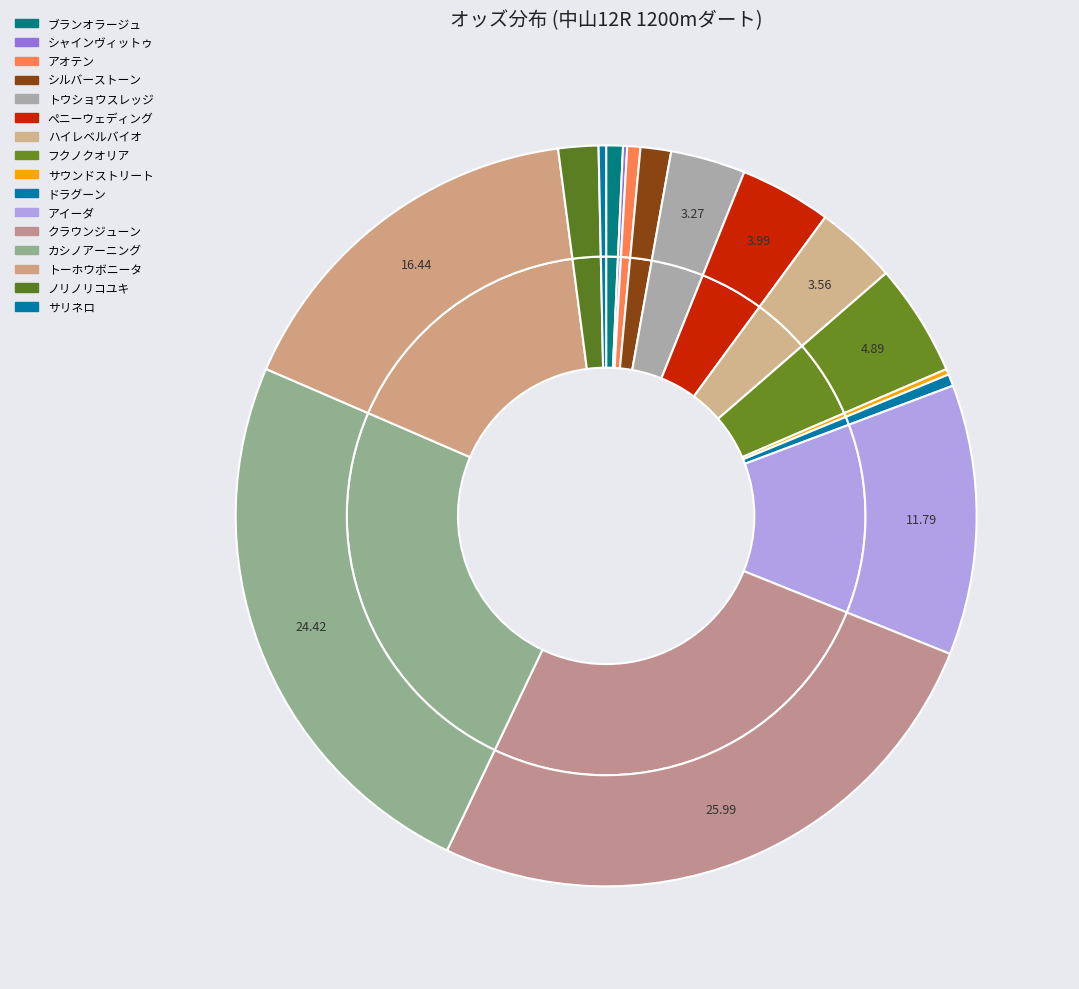

Rank the categories by value from highest to lowest.

3 差(クラウンジューン), 4 追(カシノアーニング), 4 追(トーホウボニータ), 3 差(アイーダ), 4 追(フクノクオリア), 3 差(ペニーウェディング), 1 逃(ハイレベルバイオ), 3 差(トウショウスレッジ), 2 先(ノリノリコユキ), 3 差(シルバーストーン), 2 先(ブランオラージュ), 3 差(アオテン), 2 先(ドラグーン), 3 差(サリネロ), 2 先(サウンドストリート), 2 先(シャインヴィットゥ)